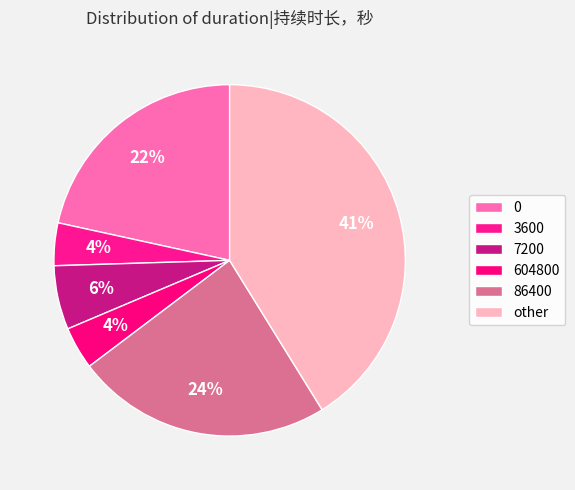

Which slice is the largest?

other